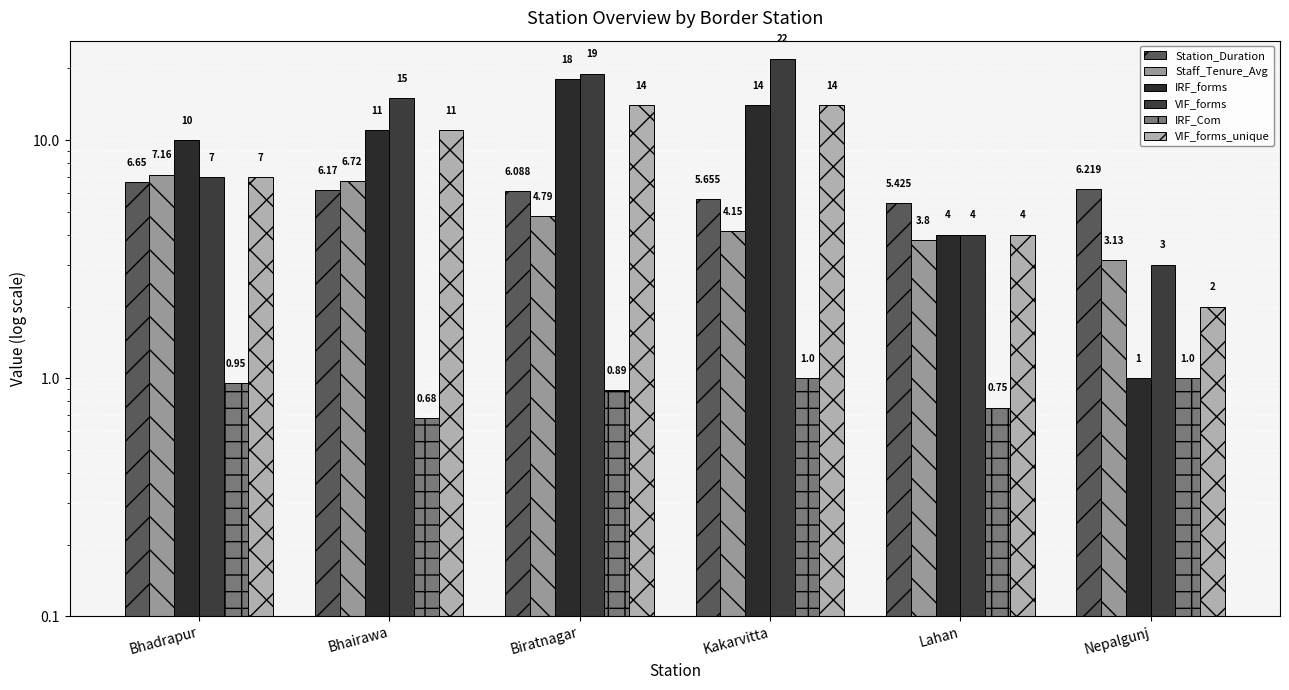

At Nepalgunj, list the series in order from largest to smallest.

Station_Duration, Staff_Tenure_Avg, VIF_forms, VIF_forms_unique, IRF_forms, IRF_Com